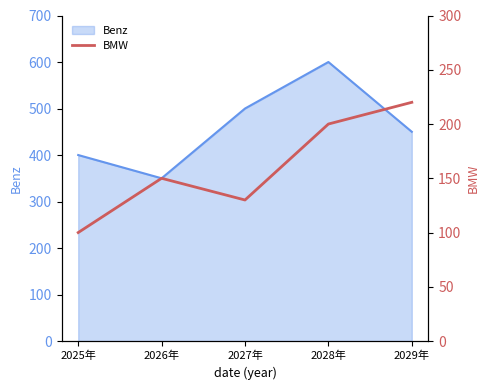

How many values are between 130 and 200?

3